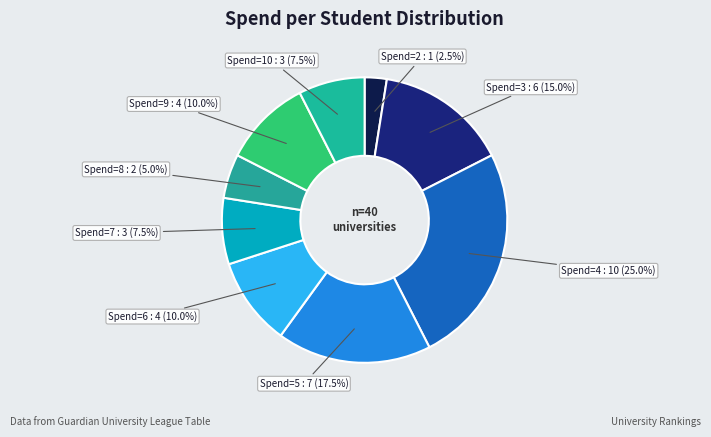

How many segments does this pie chart have?

9